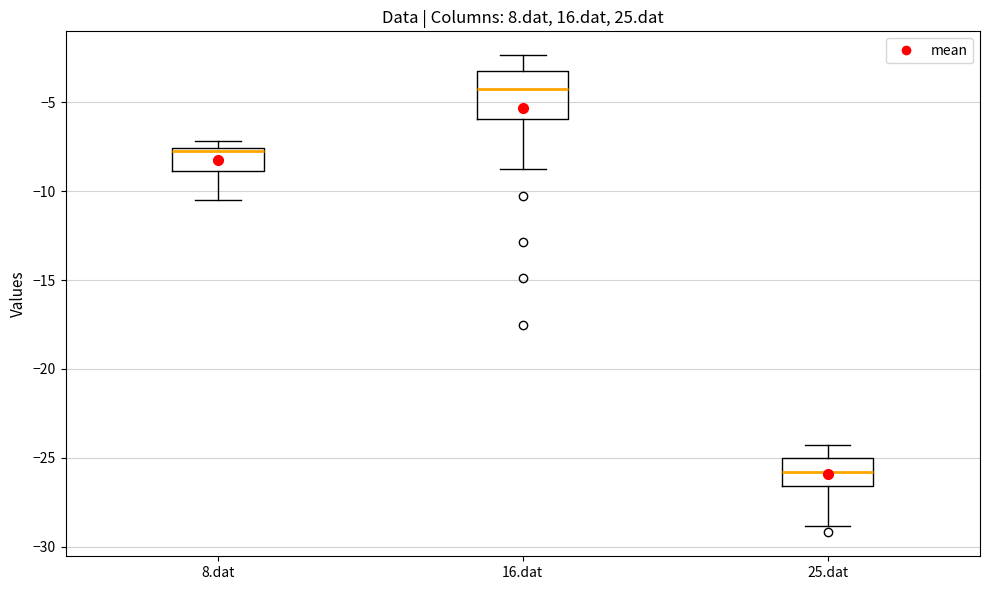

Reading left to right, transcribe this box plot: for each box, give where its median line is, the range the box spans, and where its two whiskers end, as read against the y-axis. The values are not printed on the chart, so give them approximately, as read against the axis.

8.dat: median -8.0, box -9.0 to -7.5, whiskers -10.5 to -7.0
16.dat: median -4.0, box -6.0 to -3.0, whiskers -8.5 to -2.5
25.dat: median -26.0, box -26.5 to -25.0, whiskers -29.0 to -24.5